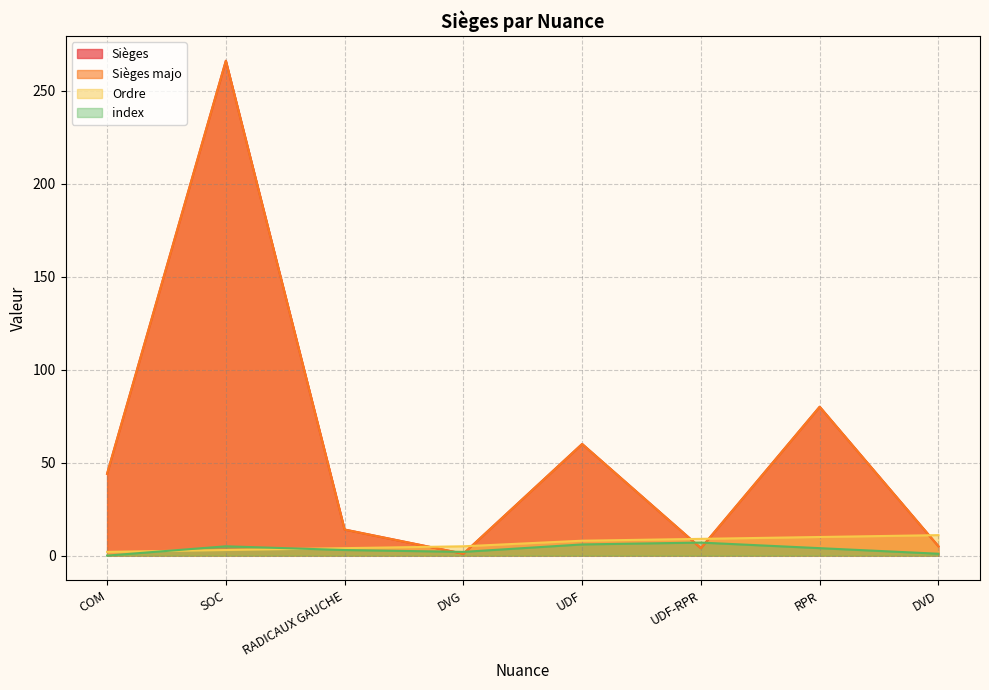

What is the difference between the maximum and minimum values in the Sièges majo series?

265